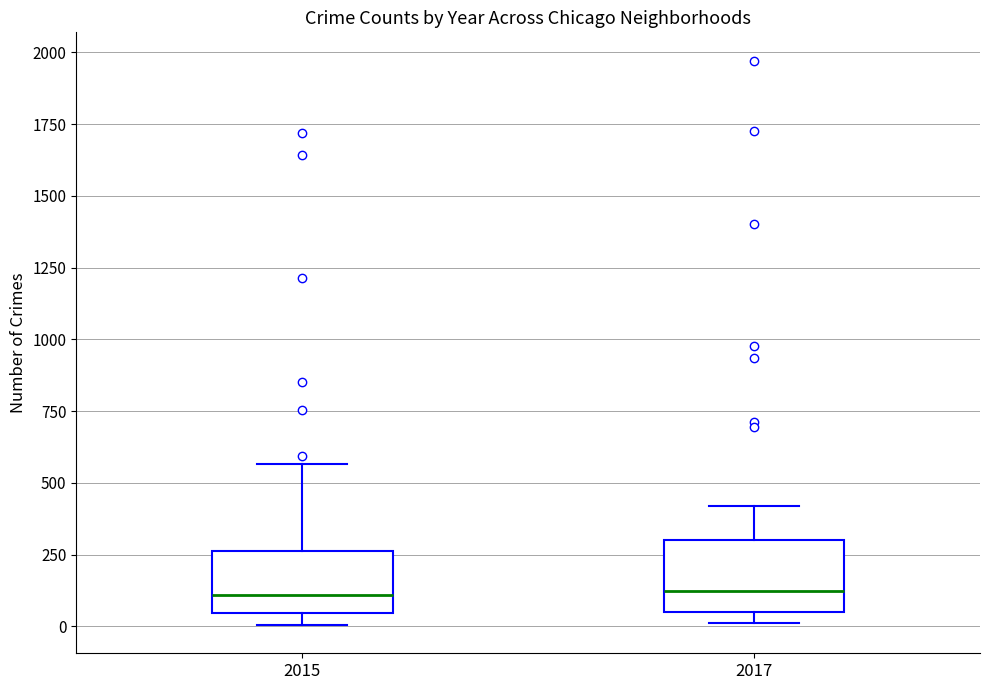

Reading left to right, transcribe this box plot: for each box, give where its median line is, the range the box spans, and where its two whiskers end, as read against the y-axis. The values are not printed on the chart, so give them approximately, as read against the axis.

2015: median 100, box 50 to 250, whiskers 0 to 550
2017: median 100, box 50 to 300, whiskers 0 to 400